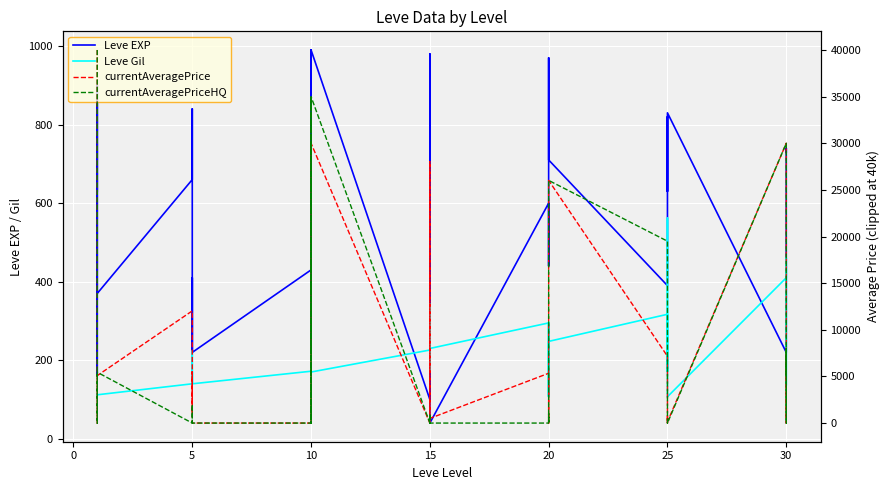

Which series has the largest range (max minus min)?

currentAveragePrice